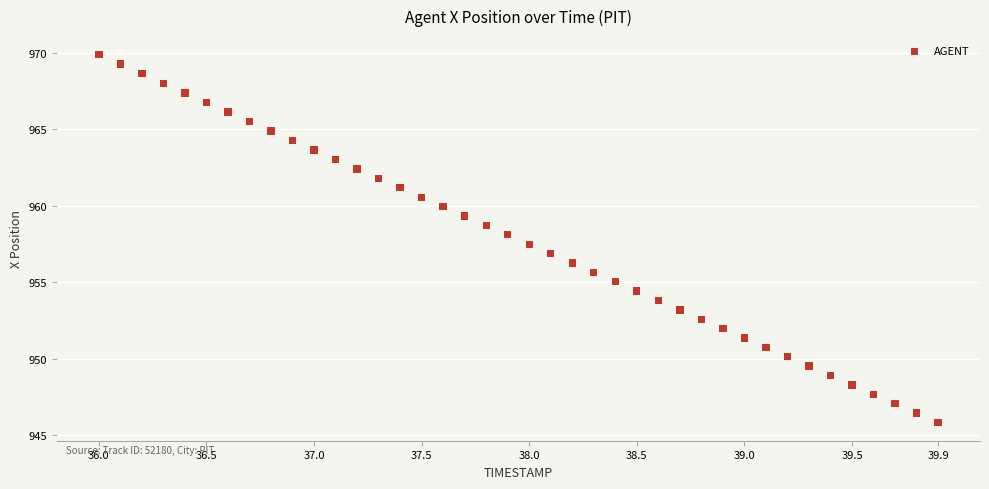

What is the range of Y values (max minus min)?

24.1